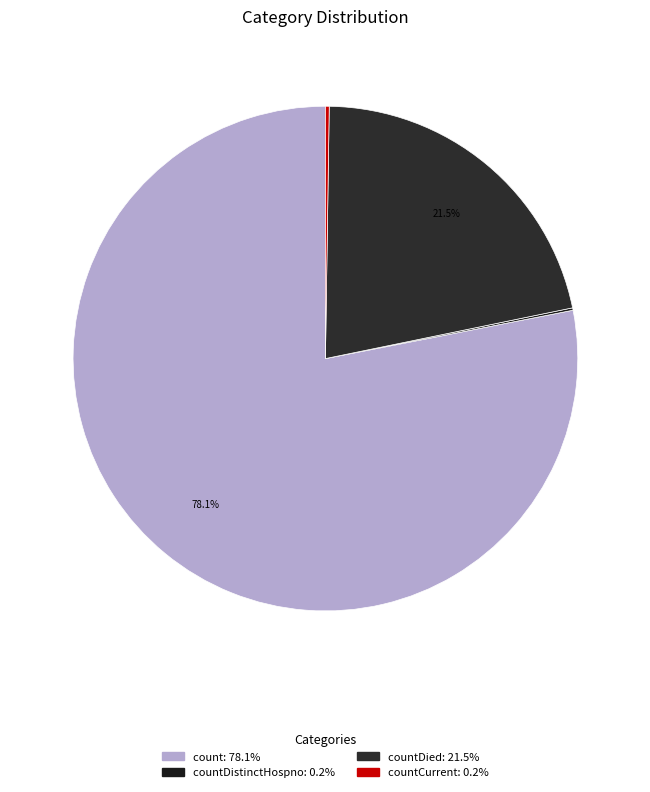

How many slices are in this pie chart?

4